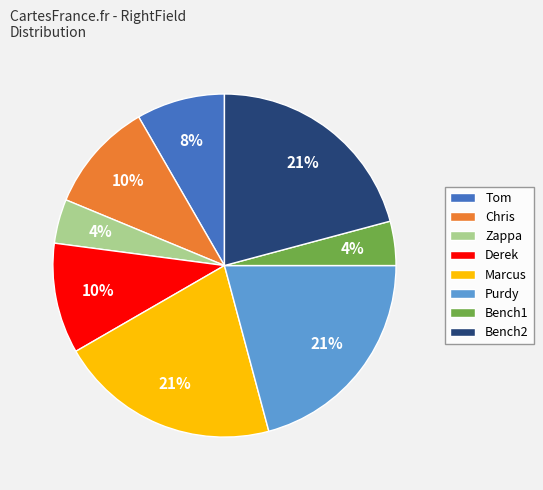

Is there any slice that represents more than half of the pie?

No